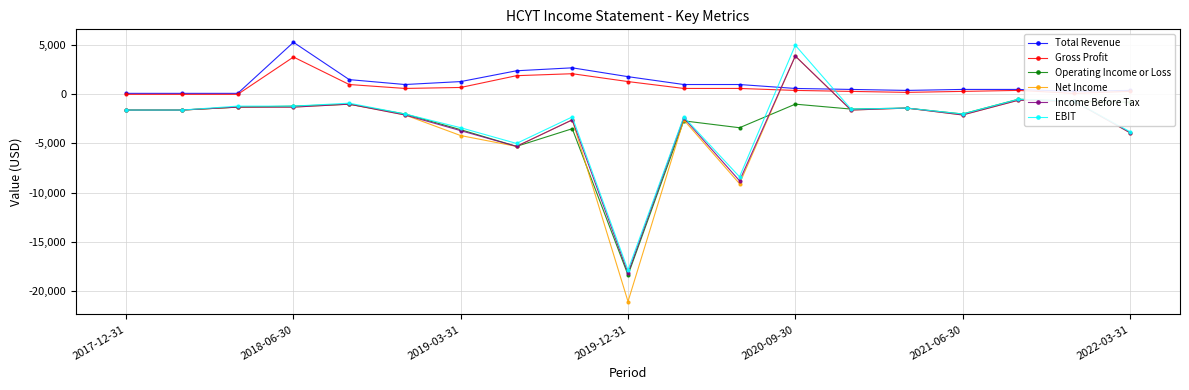

What is the maximum value shown in the chart?

5300